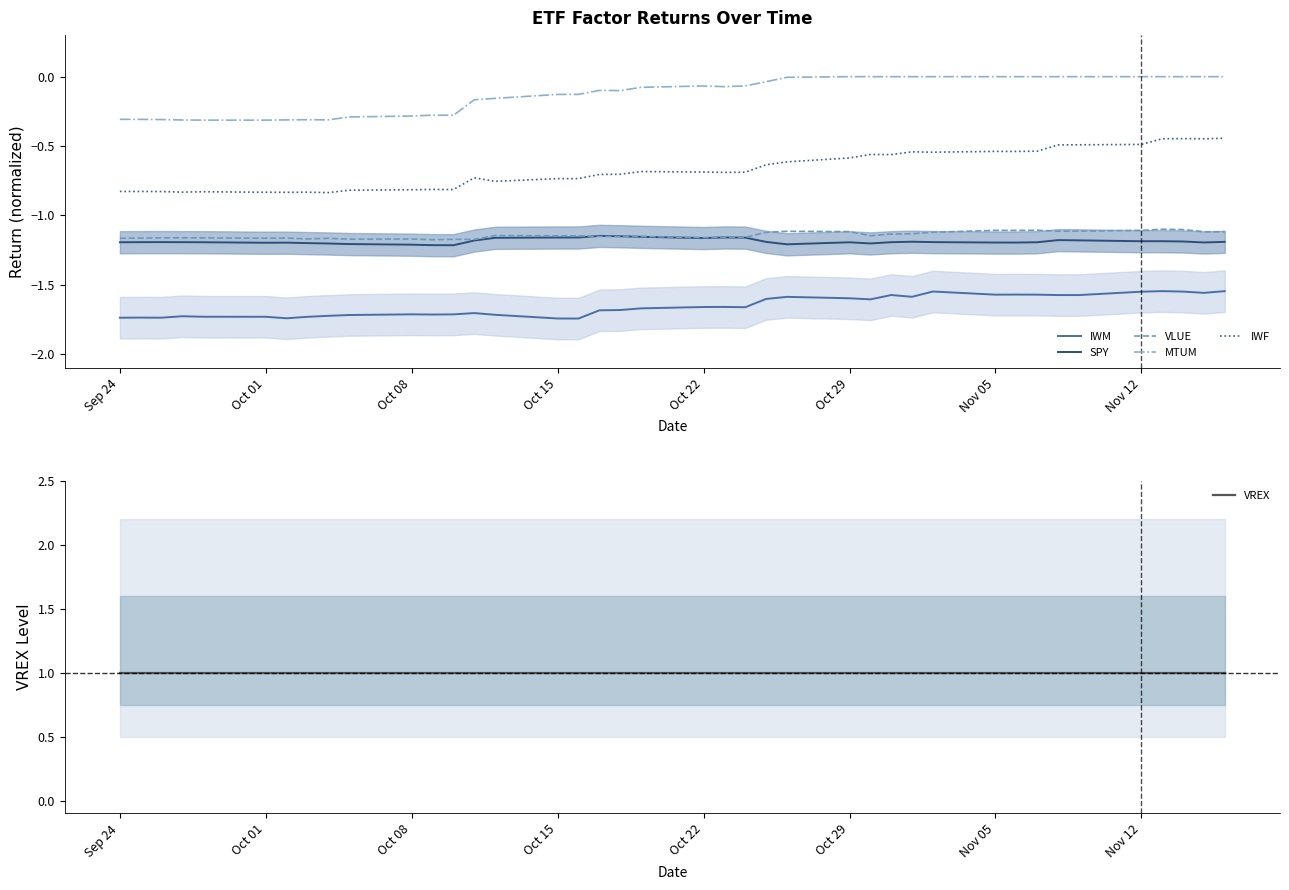

True or false: SPY and IWF intersect in this chart.

False